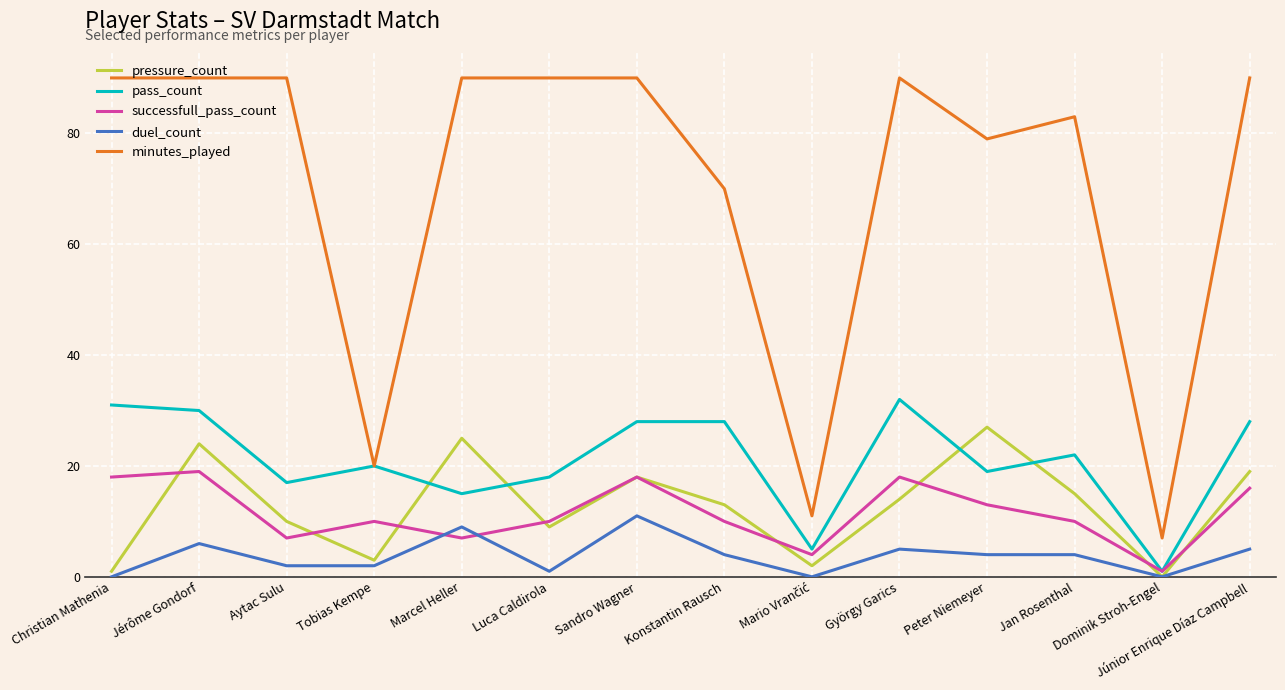

Between Christian Mathenia and György Garics, which series saw the biggest shift?

pressure_count